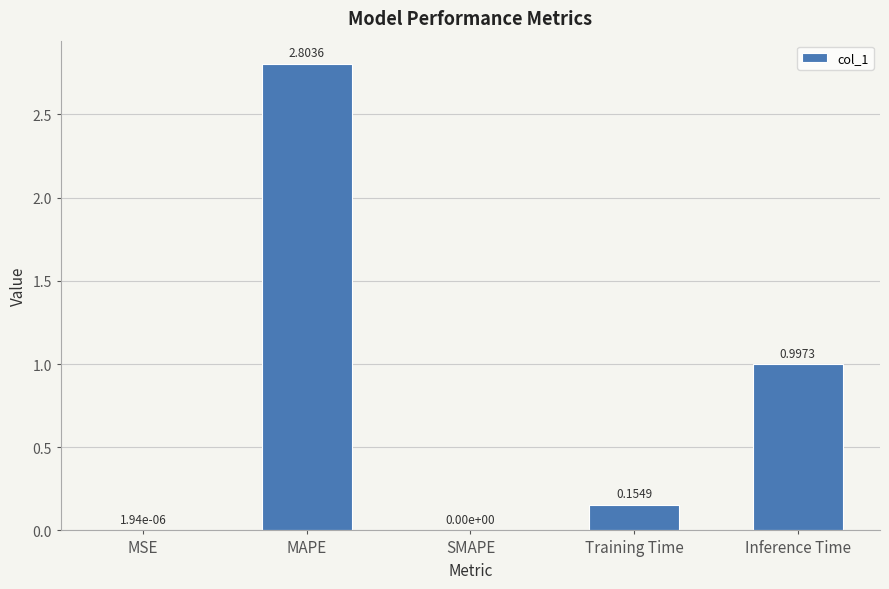

At which label is the value closest to 1?

Inference Time